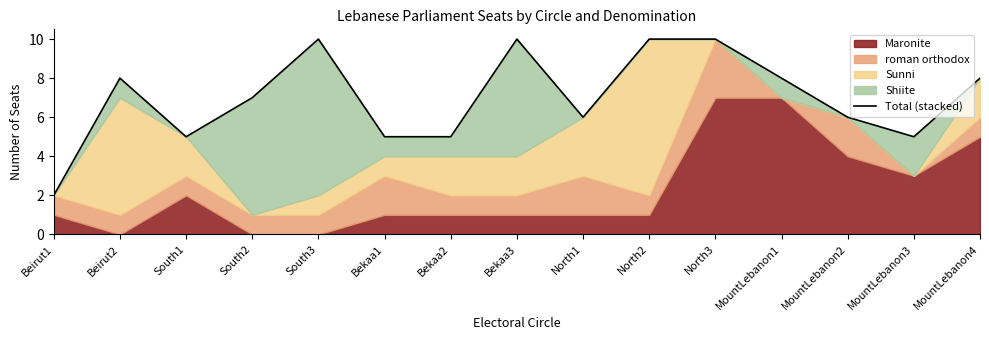

List the labels in order of value, smallest first.

Beirut1, South1, Bekaa1, Bekaa2, MountLebanon3, North1, MountLebanon2, South2, Beirut2, MountLebanon1, MountLebanon4, South3, Bekaa3, North2, North3